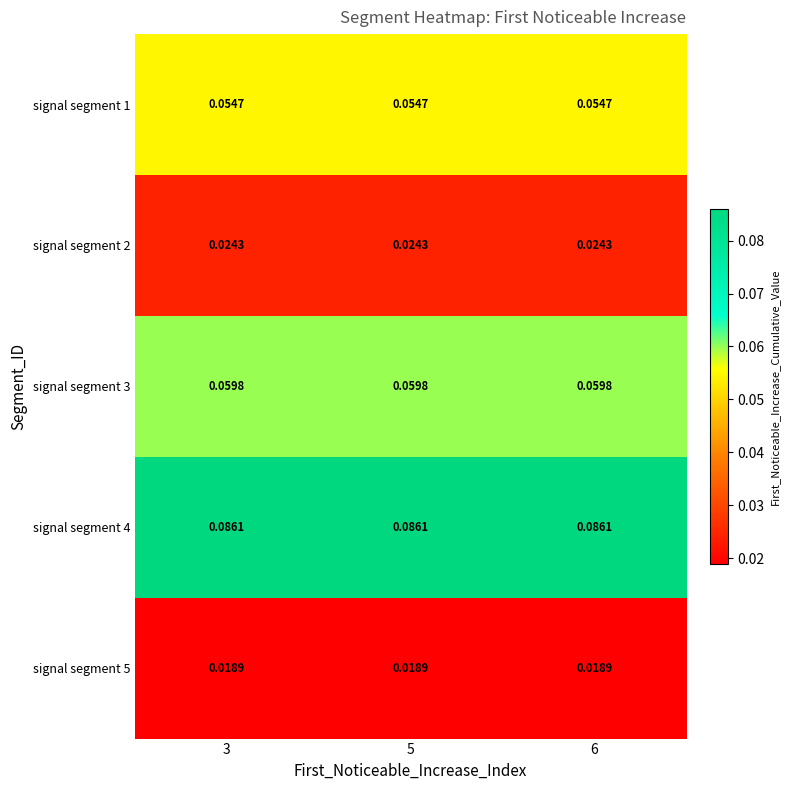

Is the value of signal segment 4 at 5 greater than the value of signal segment 2 at 5?

Yes